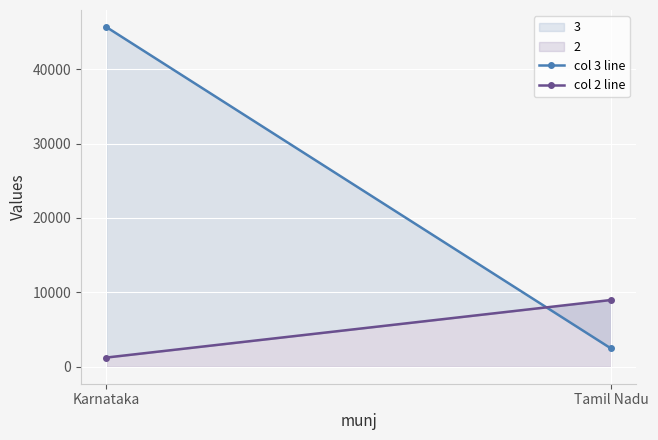

What is the label of the 1st point from the right?

Tamil Nadu